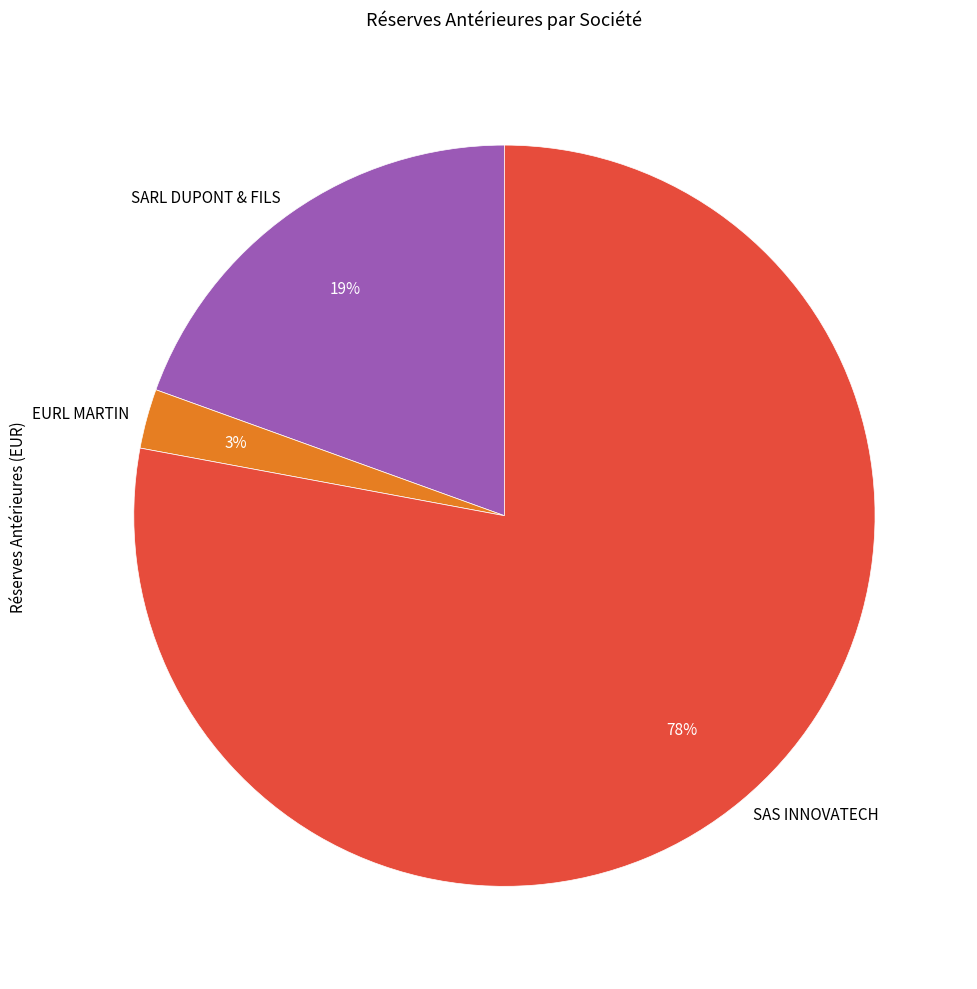

Rank the categories by value from highest to lowest.

SAS INNOVATECH, SARL DUPONT & FILS, EURL MARTIN